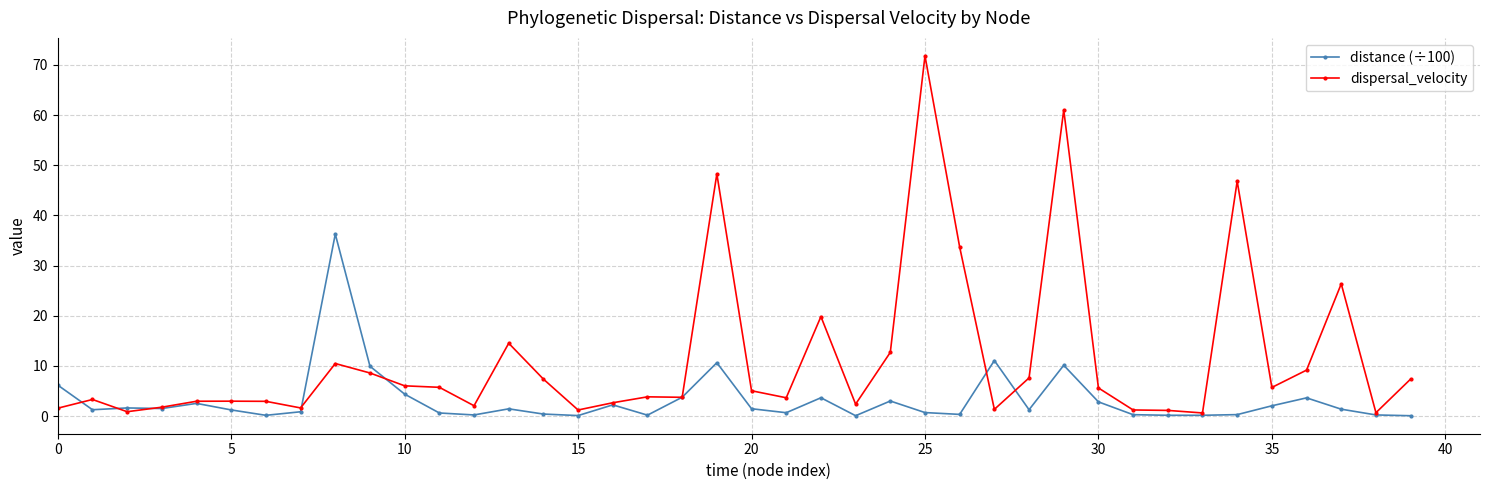

Count the number of data series in this chart.

2